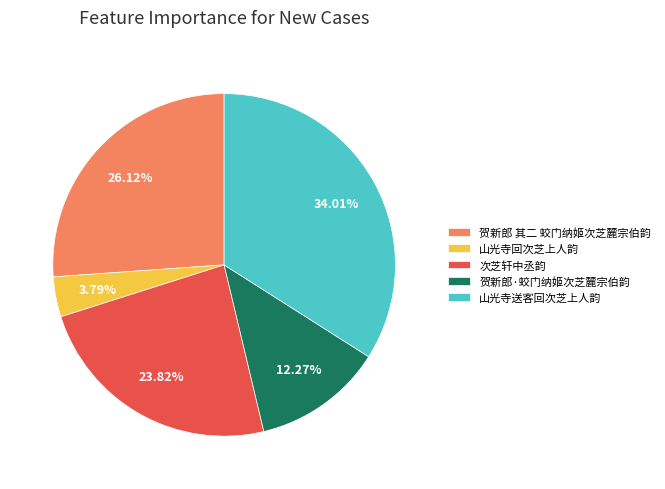

To the nearest percent, what portion does 贺新郎·蛟门纳姬次芝麓宗伯韵 represent?

12%